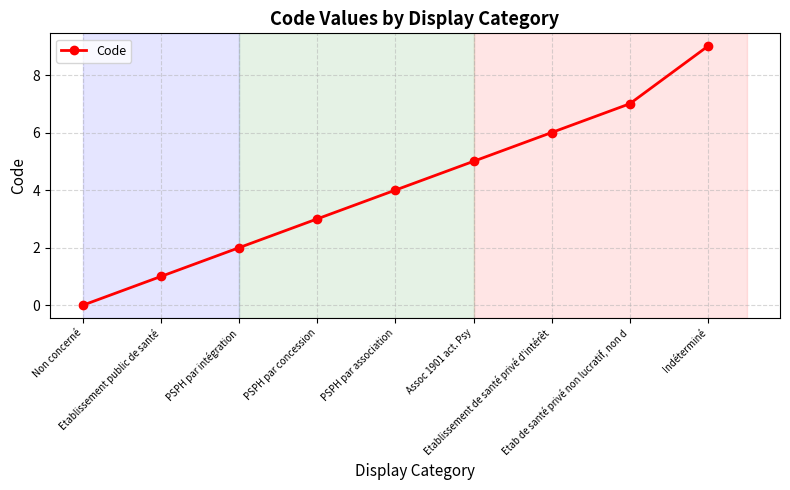

What is the difference between the maximum and minimum values?

9